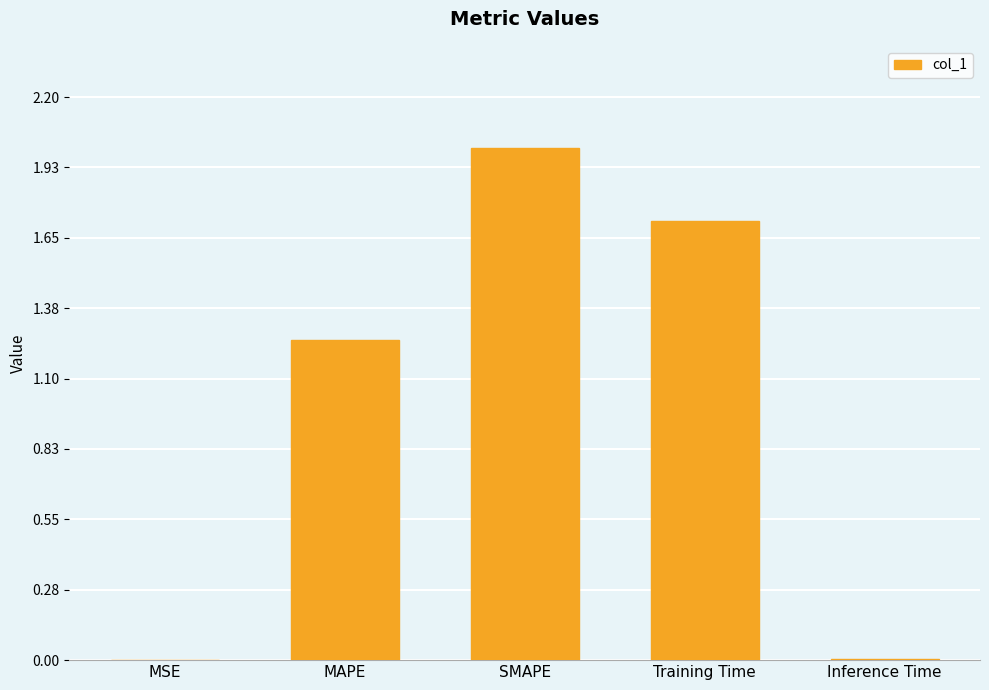

What is the change in value from MAPE to Inference Time?

-1.2